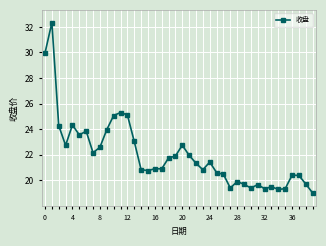

What is the value of the 24th point from the left?

20.8